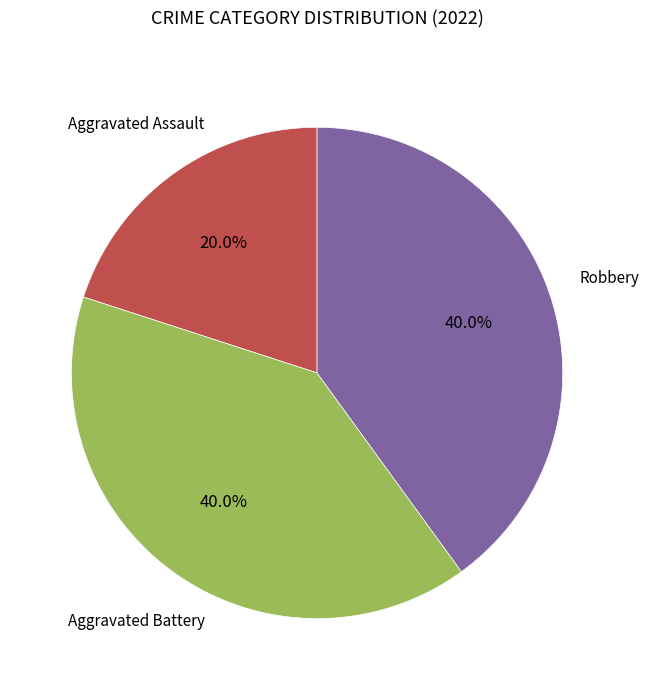

How many slices are in this pie chart?

3